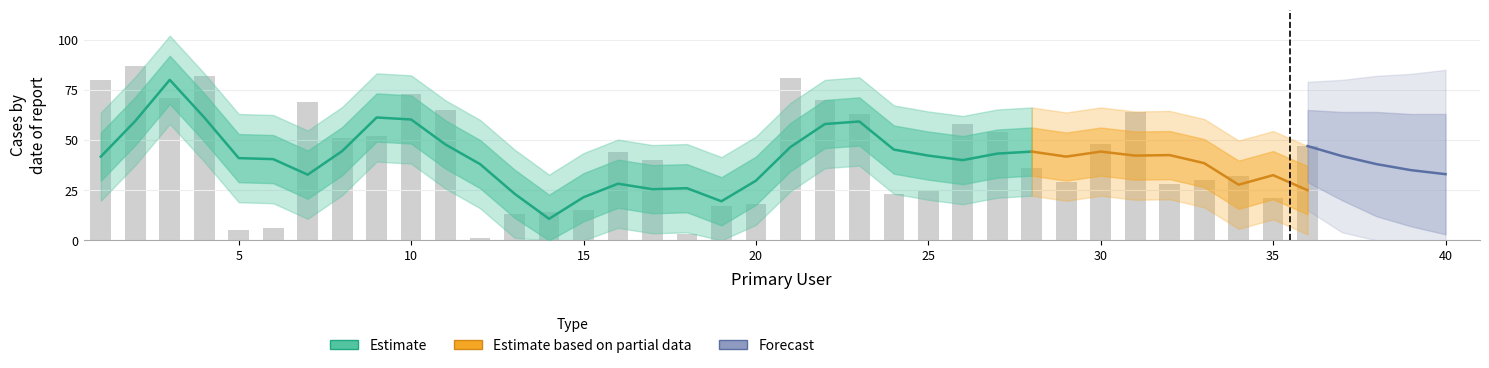

The value at 28 is 36. True or false?

True